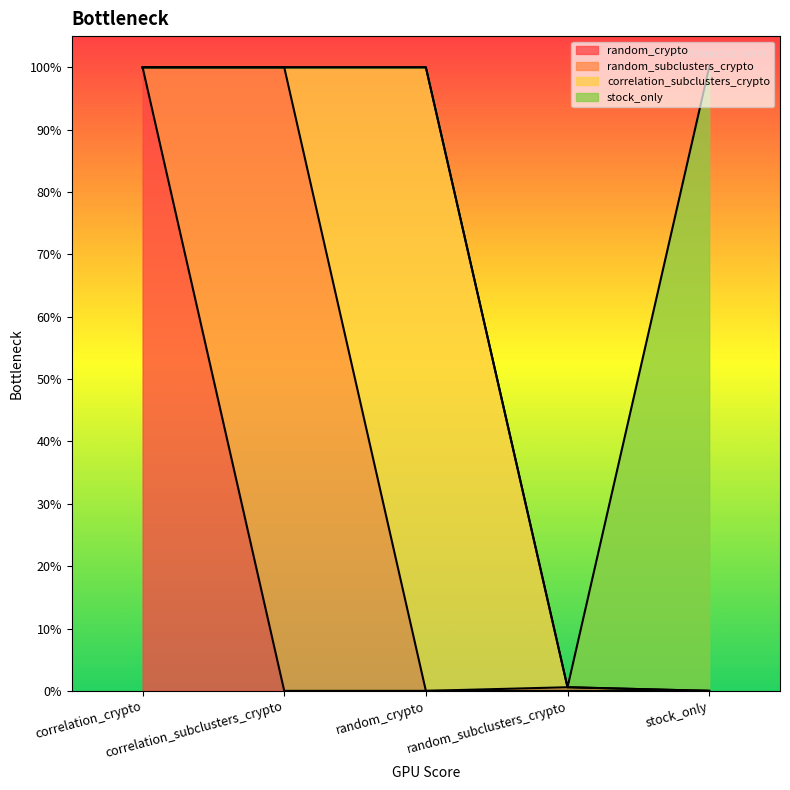

How many lines are shown in the chart?

4